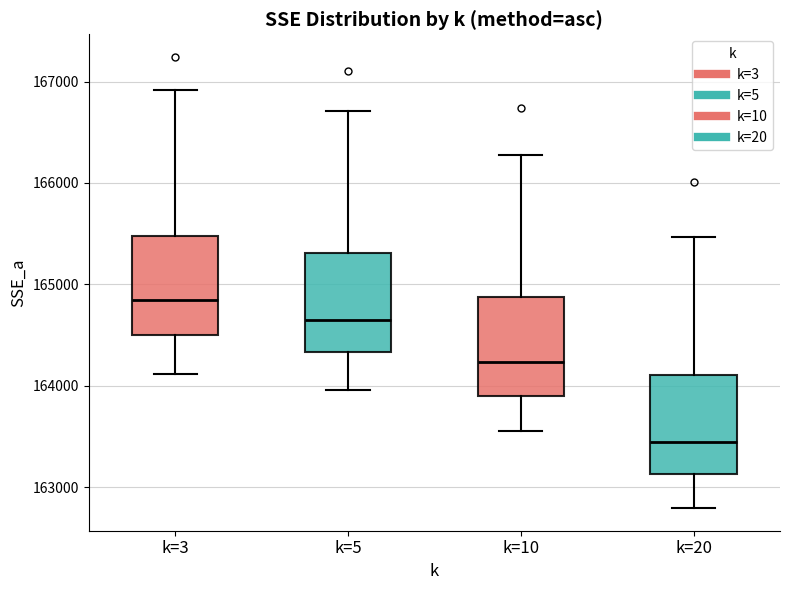

Reading left to right, transcribe this box plot: for each box, give where its median line is, the range the box spans, and where its two whiskers end, as read against the y-axis. The values are not printed on the chart, so give them approximately, as read against the axis.

k=3: median 164800, box 164500 to 165500, whiskers 164100 to 166900
k=5: median 164600, box 164300 to 165300, whiskers 164000 to 166700
k=10: median 164200, box 163900 to 164900, whiskers 163600 to 166300
k=20: median 163400, box 163100 to 164100, whiskers 162800 to 165500